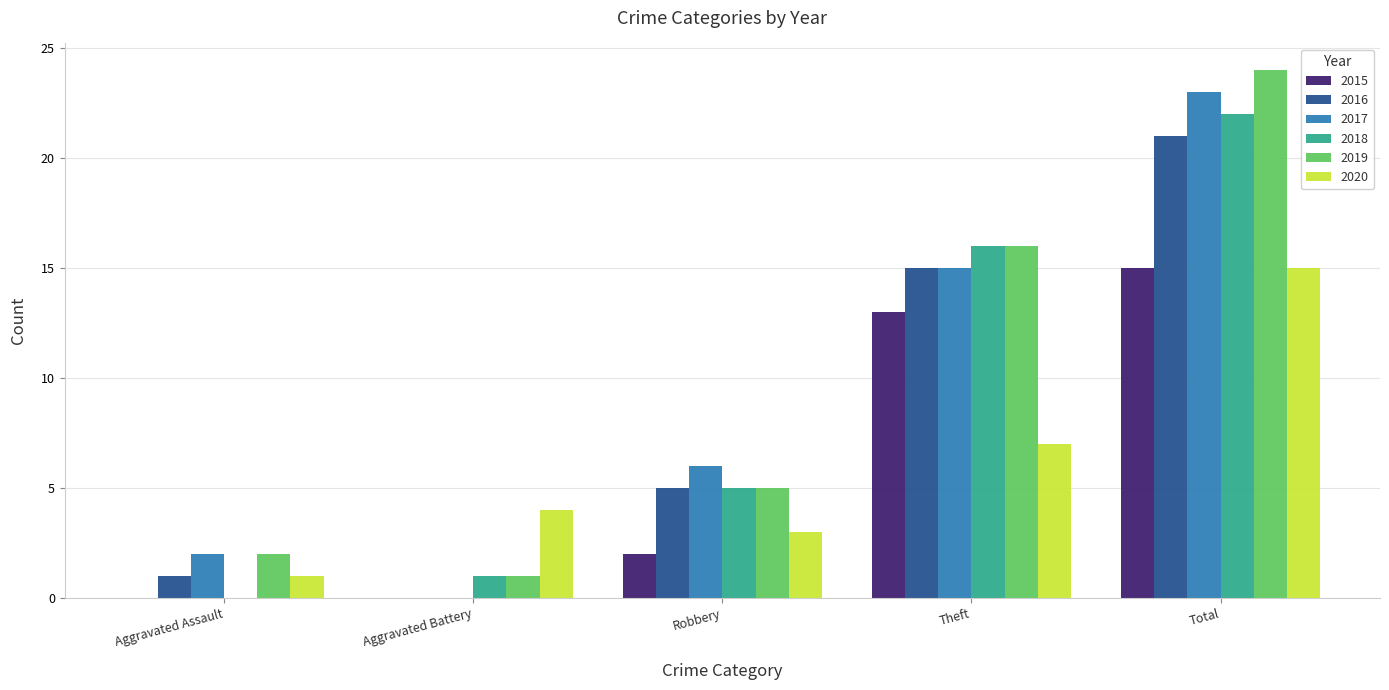

Where is 2019 nearest to the value 12?

Theft